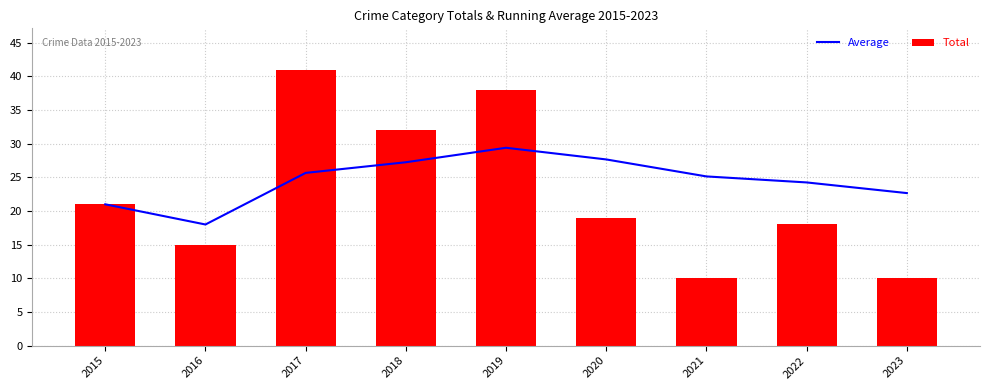

Which series changed the most between 2018 and 2019?

Total